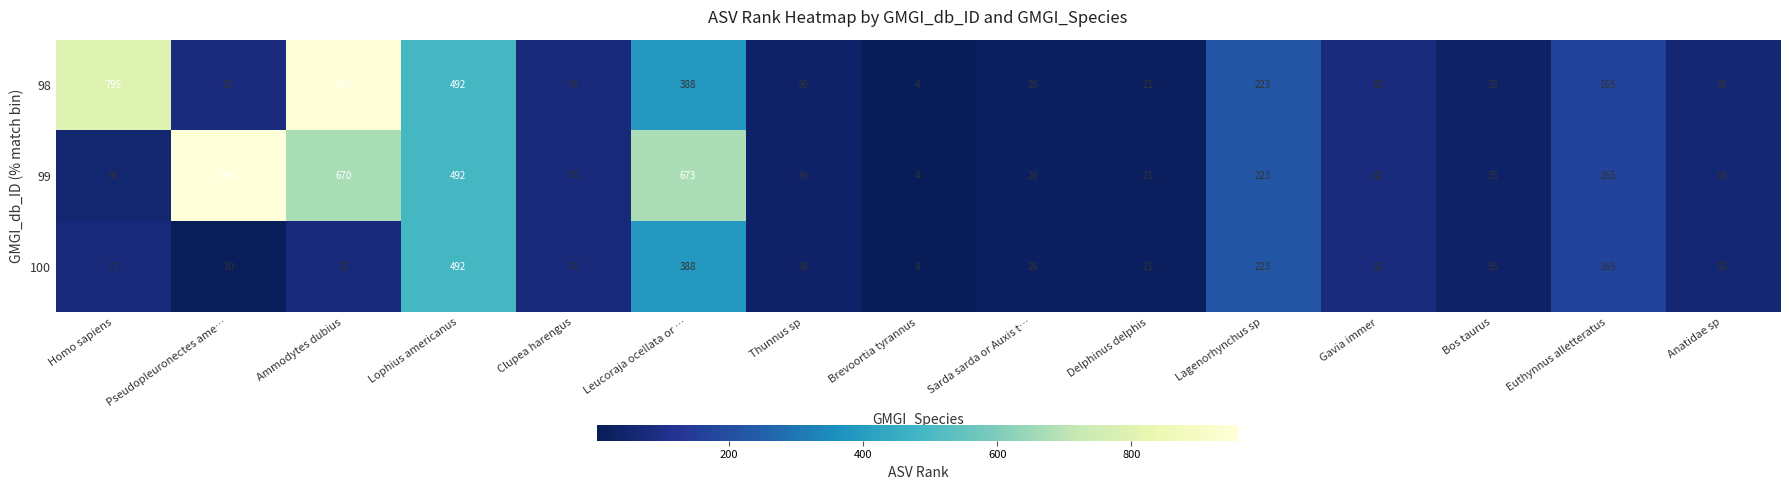

At which category is the sum across all series the highest?

Ammodytes dubius